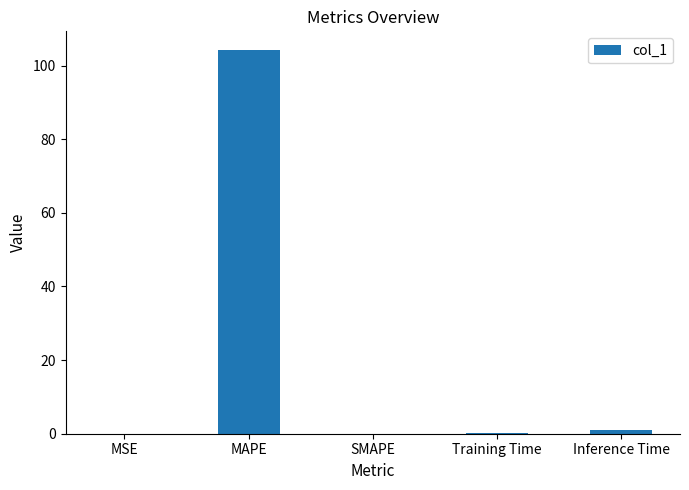

The value at SMAPE is 0.0. True or false?

True